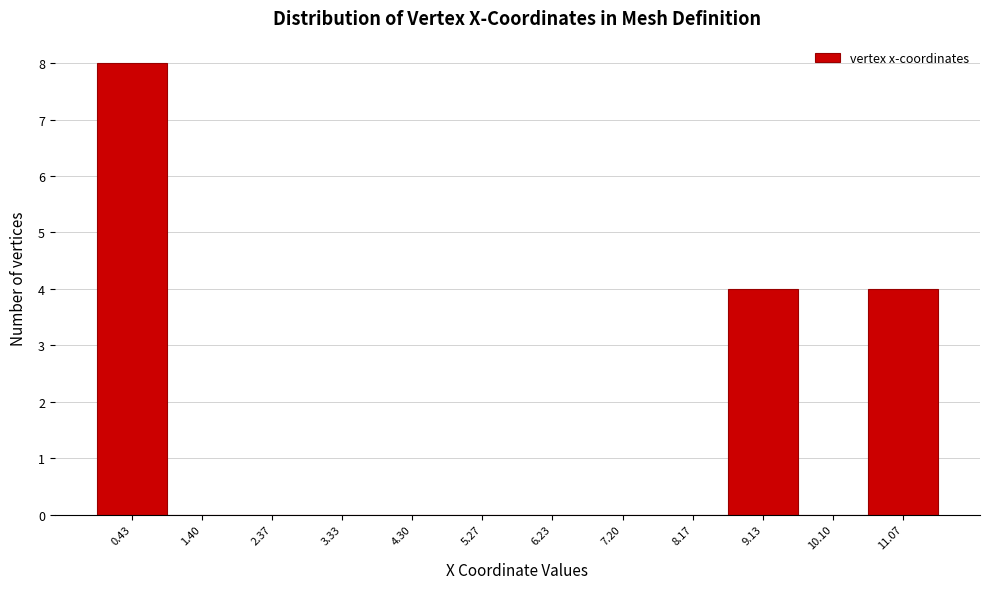

Reading left to right, transcribe this chart: for each bar, give the range it covers on the x-axis and its height. Neither the bar edges nor the heights are printed on the chart, so give them approximately, as read against the axes.

0.0 to 0.9: 8
0.9 to 1.9: 0
1.9 to 2.9: 0
2.9 to 3.8: 0
3.8 to 4.8: 0
4.8 to 5.8: 0
5.8 to 6.7: 0
6.7 to 7.7: 0
7.7 to 8.7: 0
8.7 to 9.6: 4
9.6 to 10.6: 0
10.6 to 11.6: 4